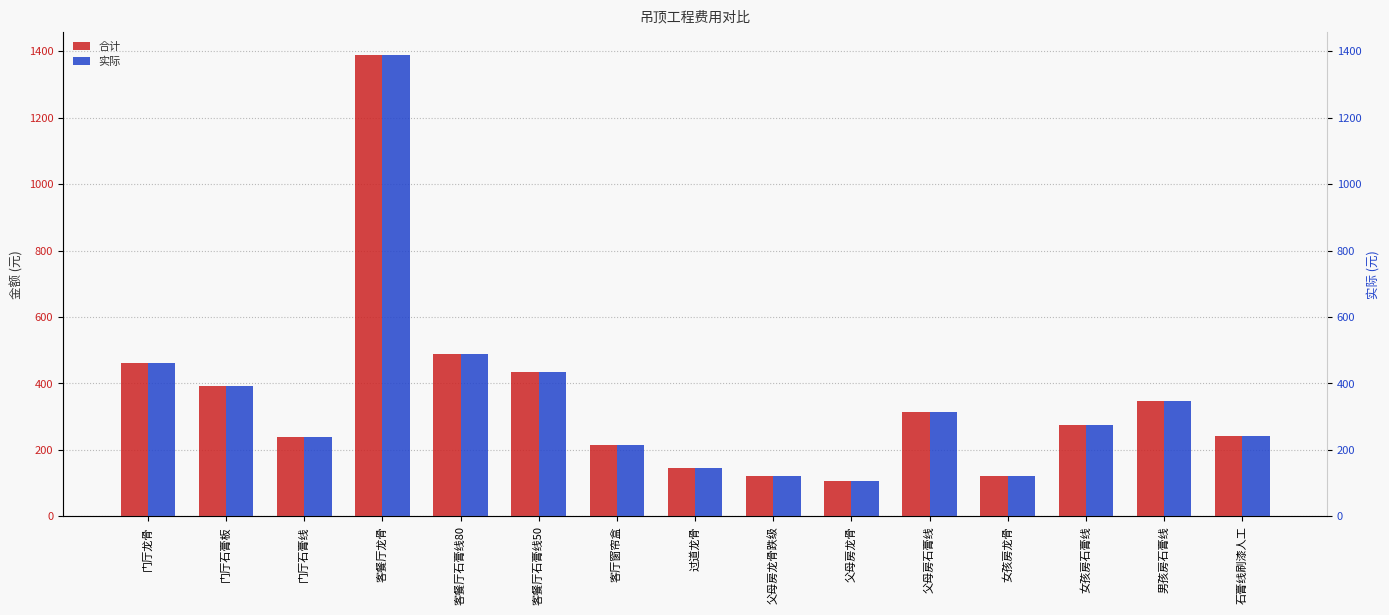

Which label corresponds to the largest value in the chart?

客餐厅龙骨